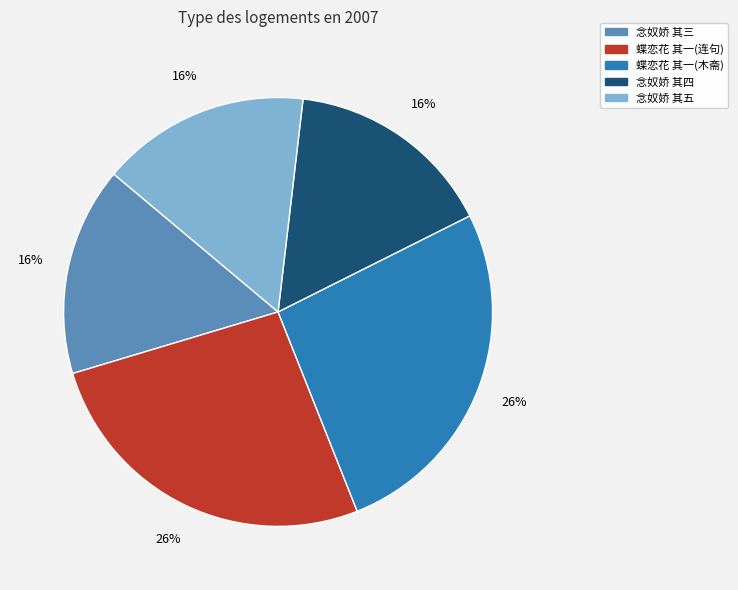

Is there any slice that represents more than half of the pie?

No